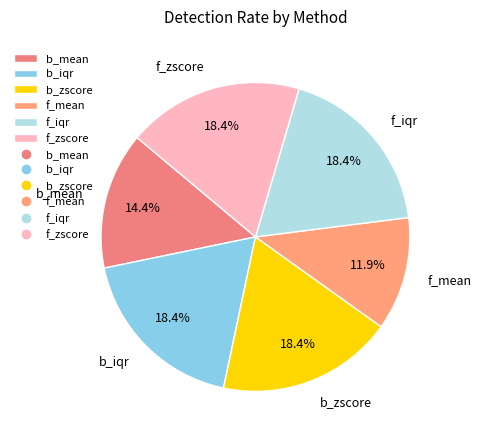

Is there any slice that represents more than half of the pie?

No